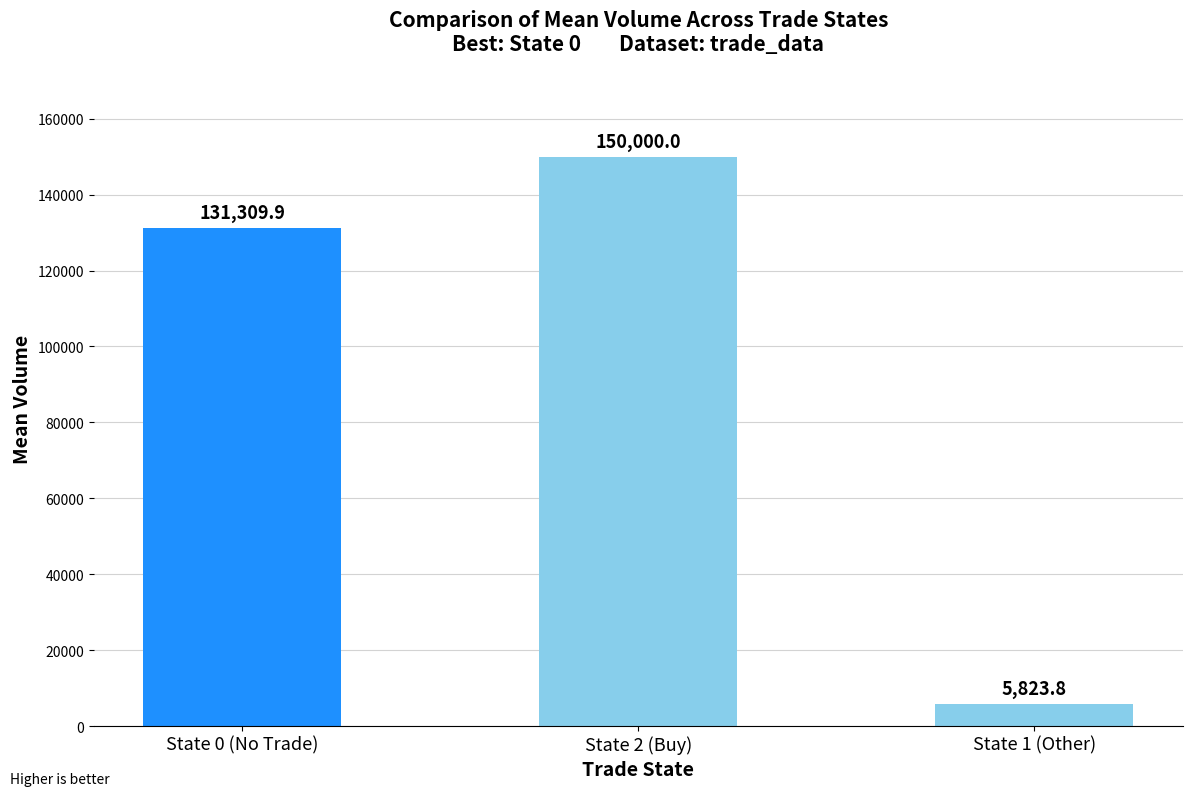

Count the number of values greater than 131309.

2